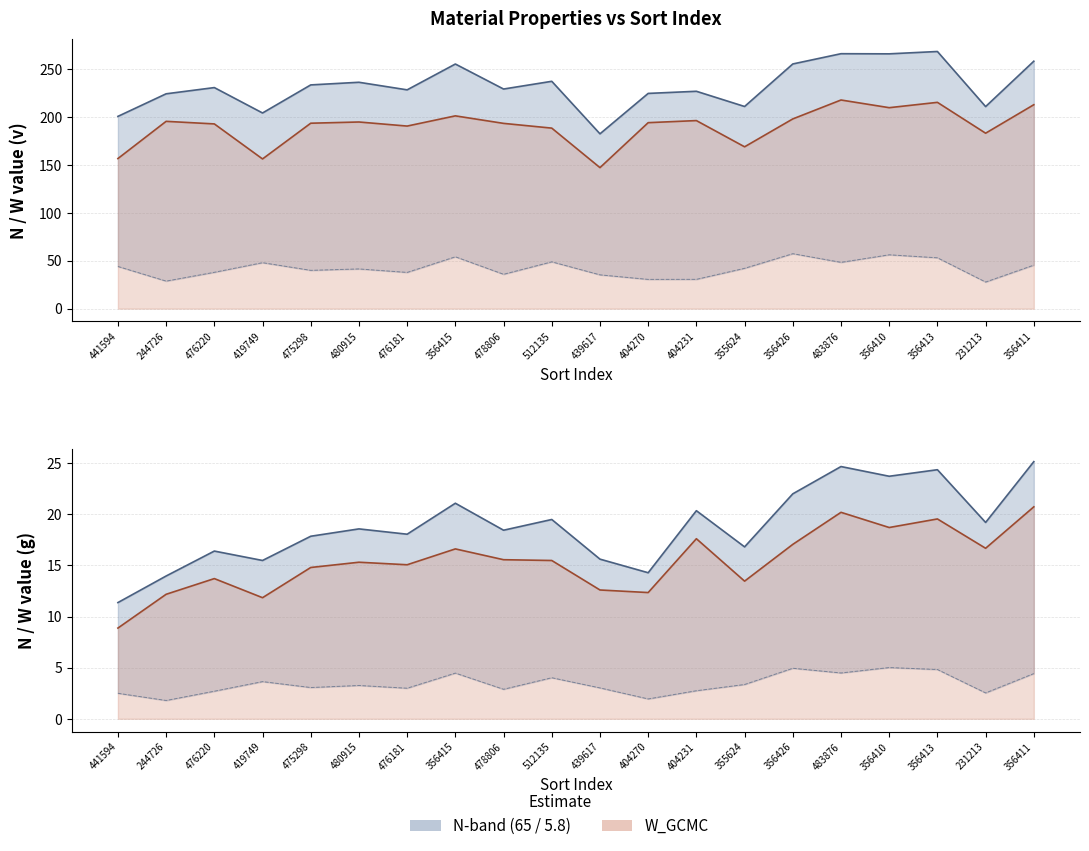

What is the average value of the Ng_65 series?

18.9